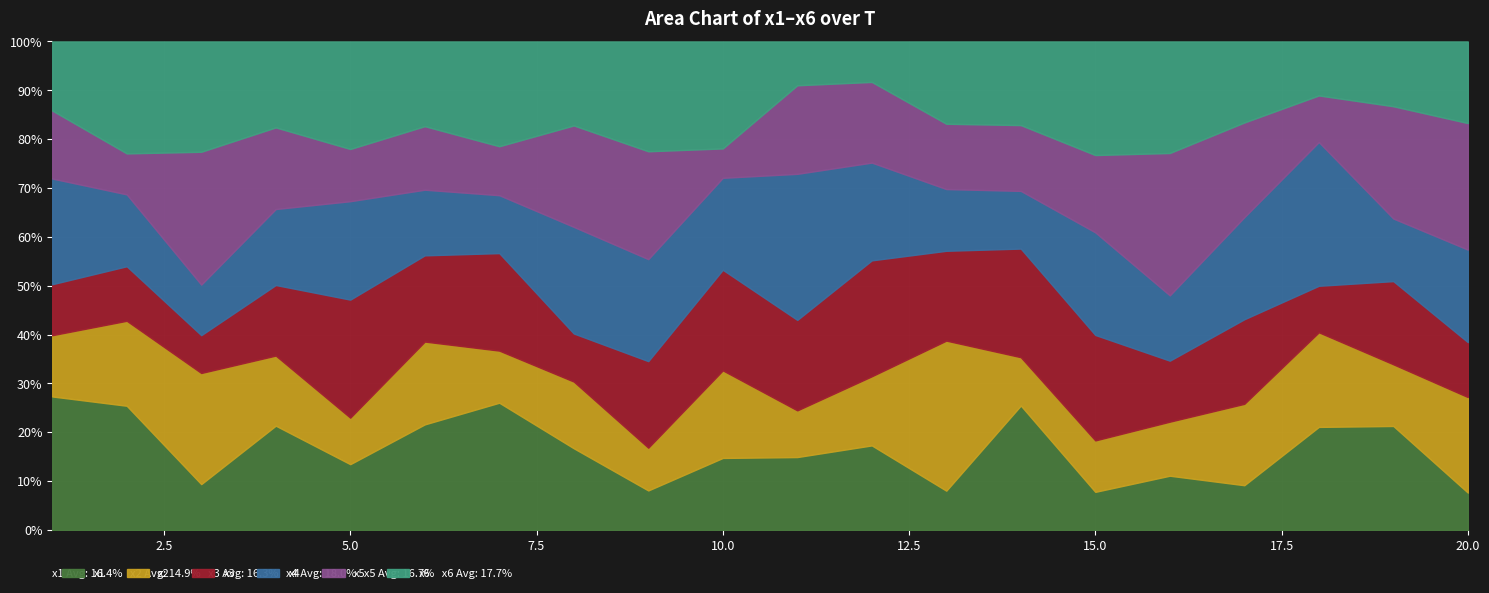

Which has a higher value, 20 or 3?

3